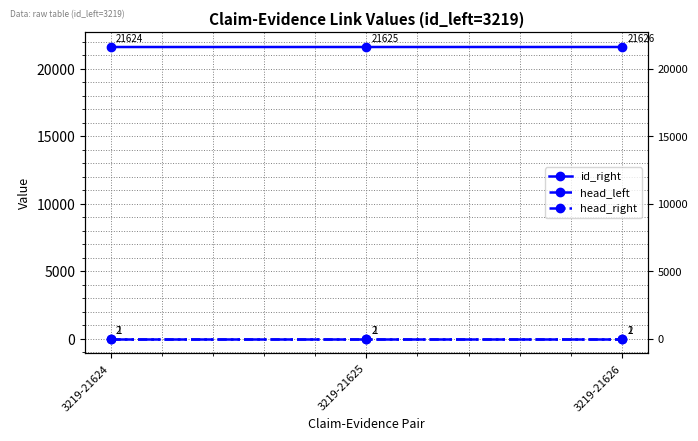

Reading left to right, extract all data points from this chart.

id_right: 21624	21625	21626
head_left: 1	1	1
head_right: 2	2	2